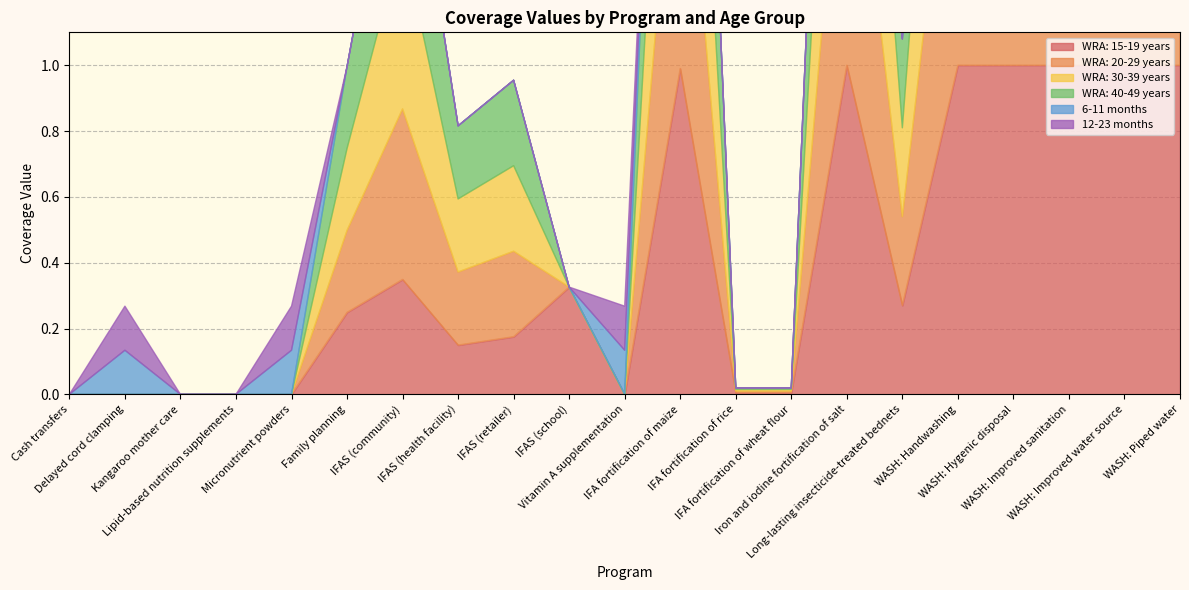

At how many categories does at least one series exceed 0?

18